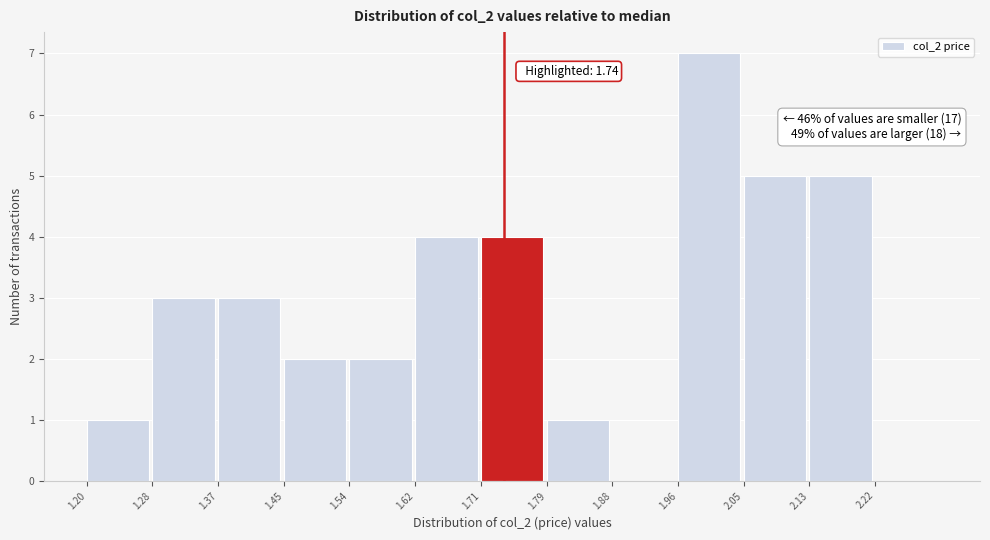

Which range on the x-axis has the tallest bar?

1.965 to 2.050